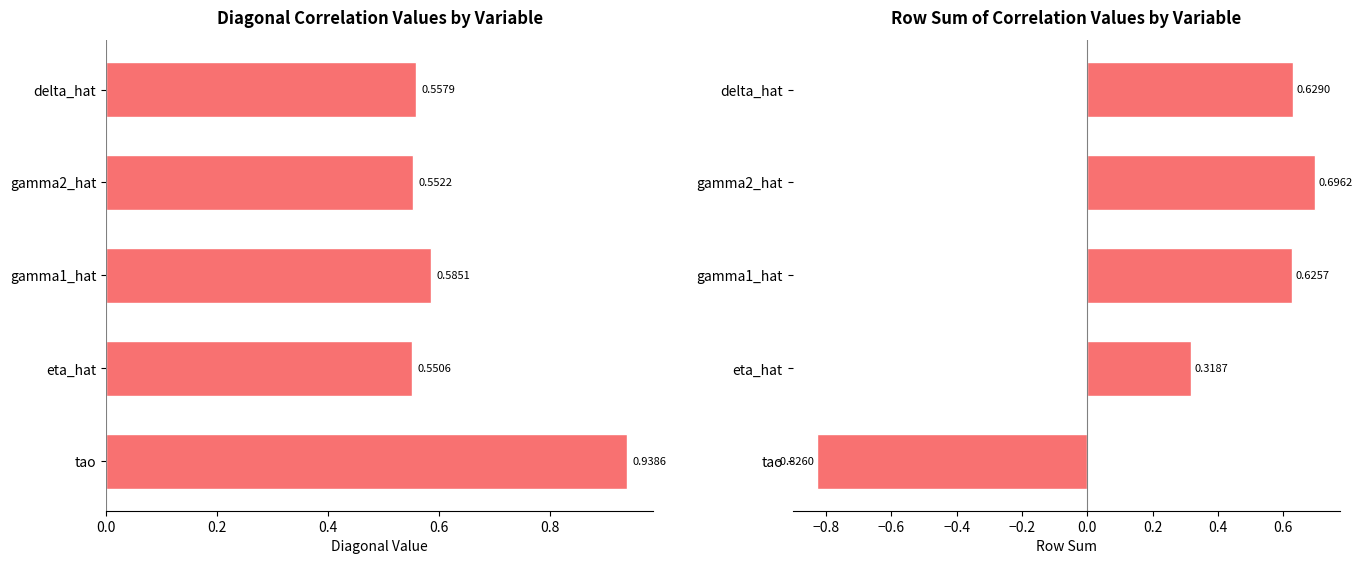

List the series in order of their overall mean, highest first.

diagonal, row_sum